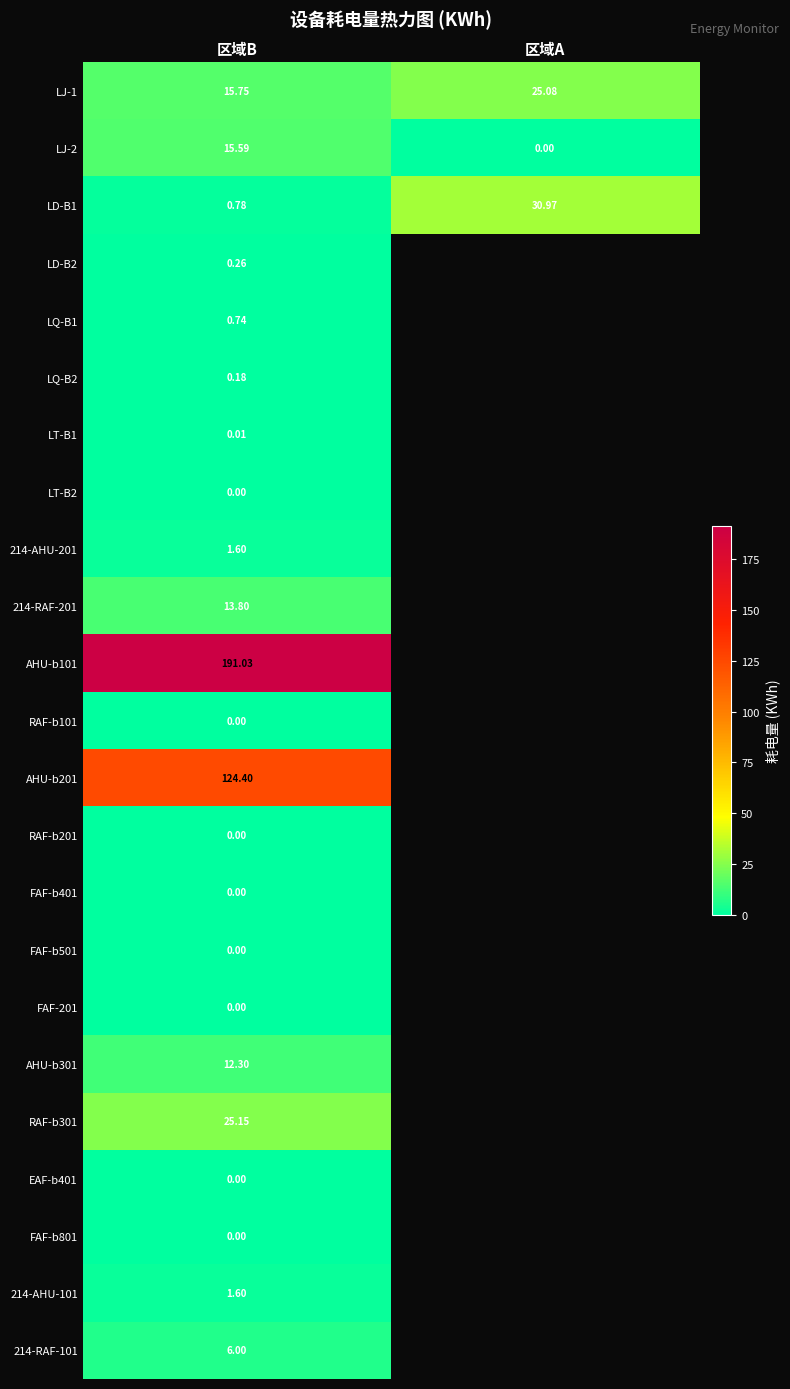

At which label is LJ-2 closest to 7?

区域A